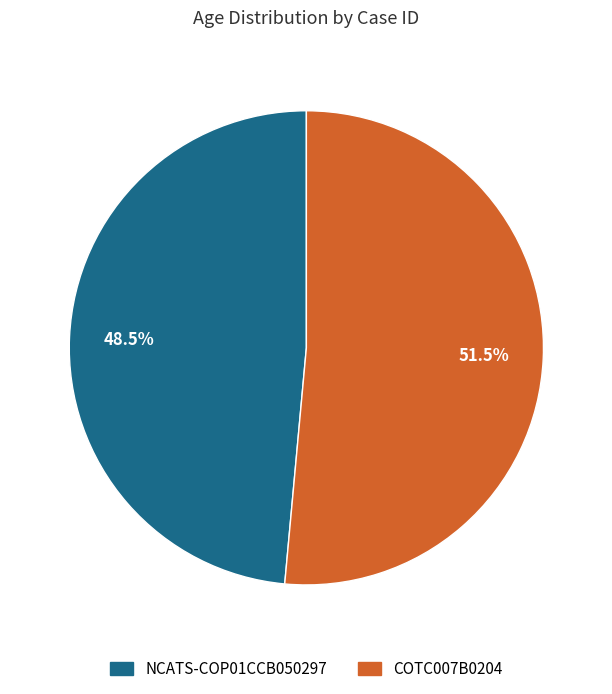

What portion of the pie excludes COTC007B0204?

48.5%